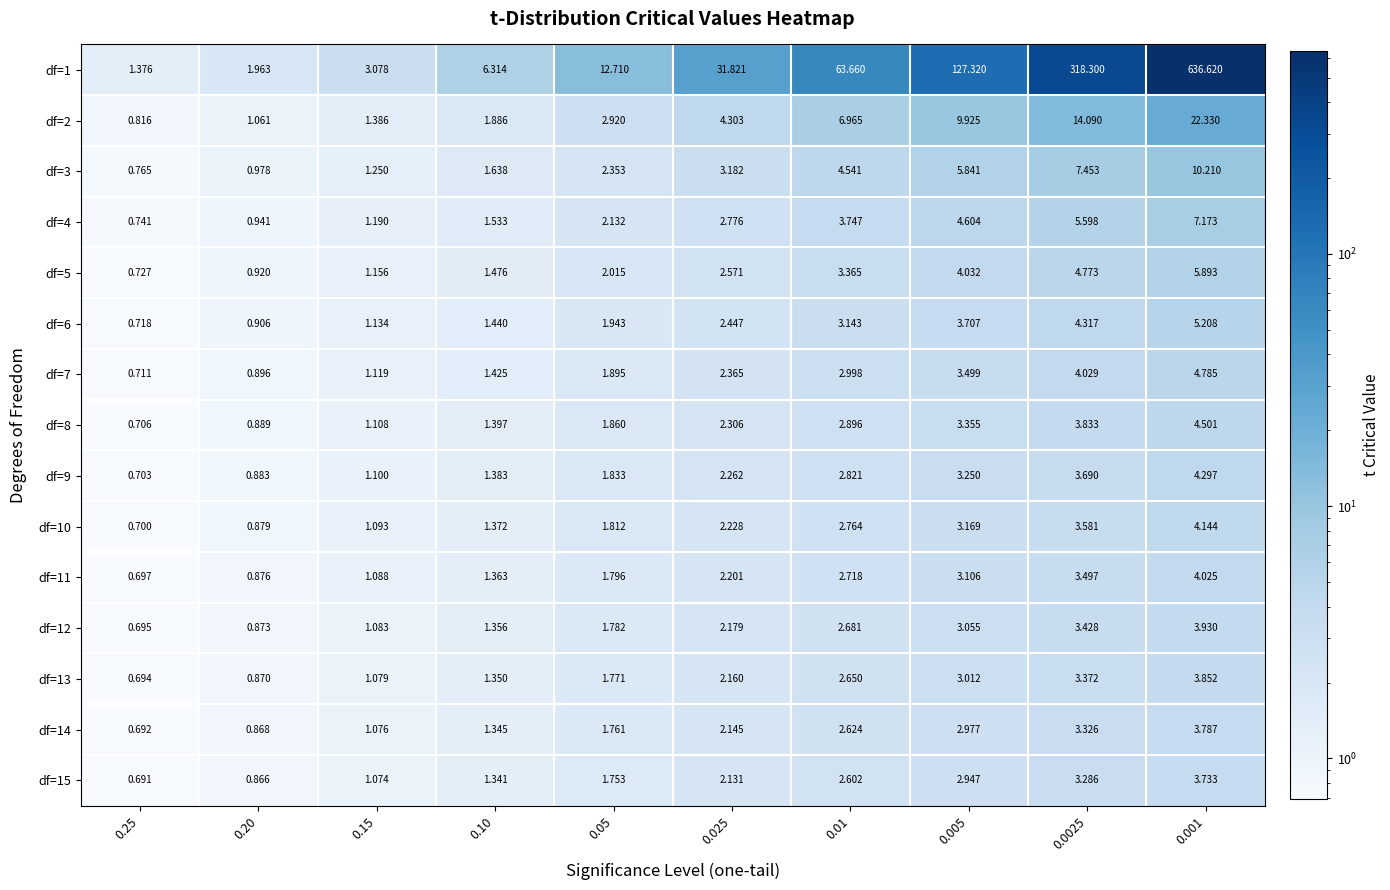

At how many categories does at least one series exceed 414?

1